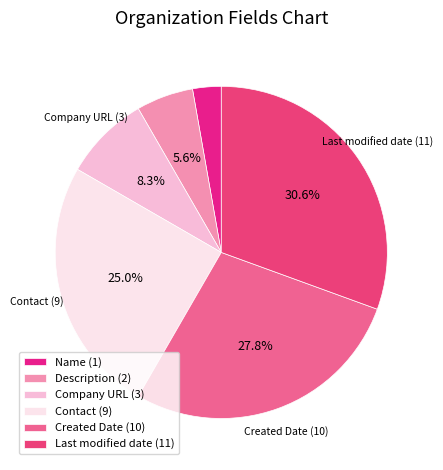

Is there any slice that represents more than half of the pie?

No